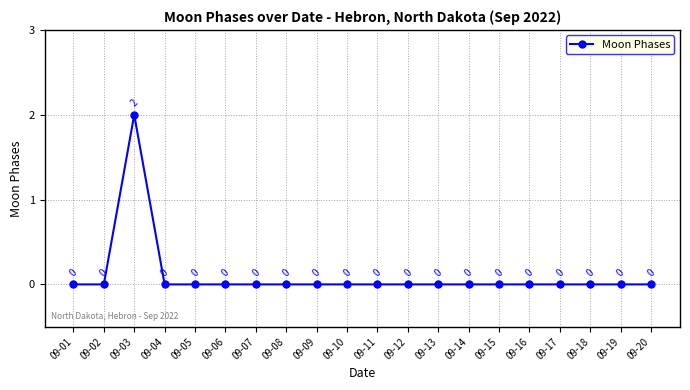

True or false: the data shows -1 at 09-10.

False